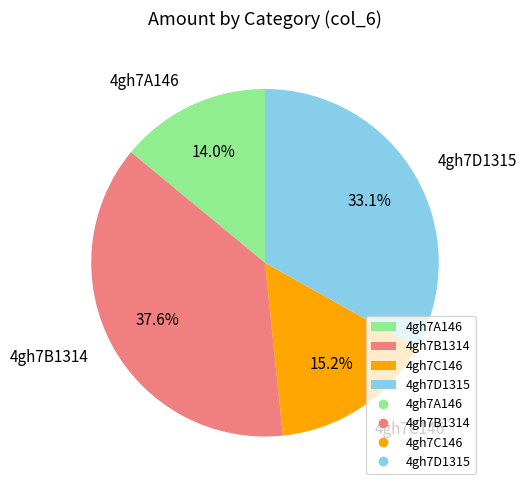

The 4gh7A146 slice represents 14% of the pie. True or false?

True